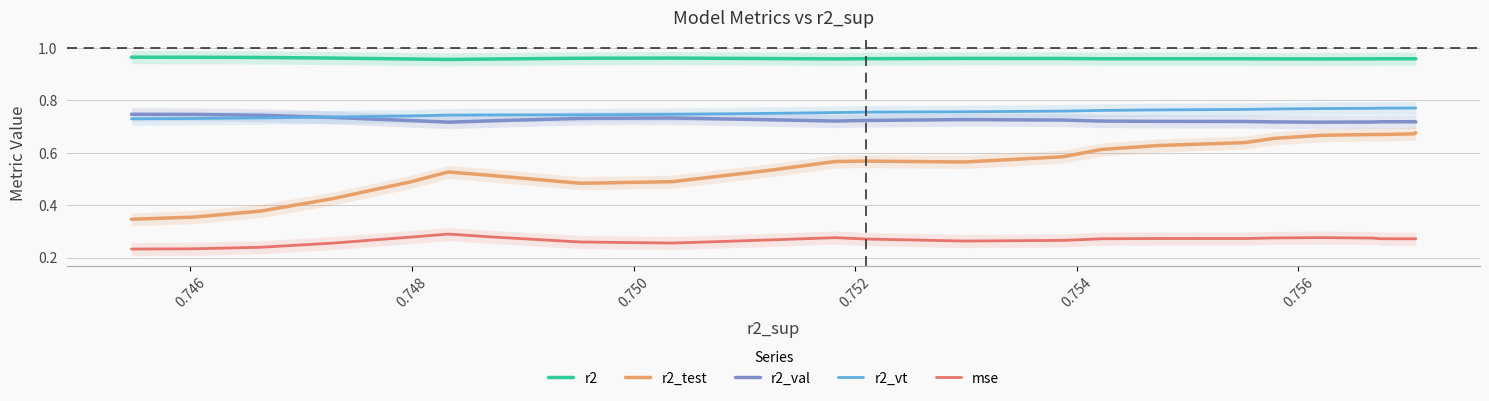

True or false: r2 and r2_val cross at least once.

False